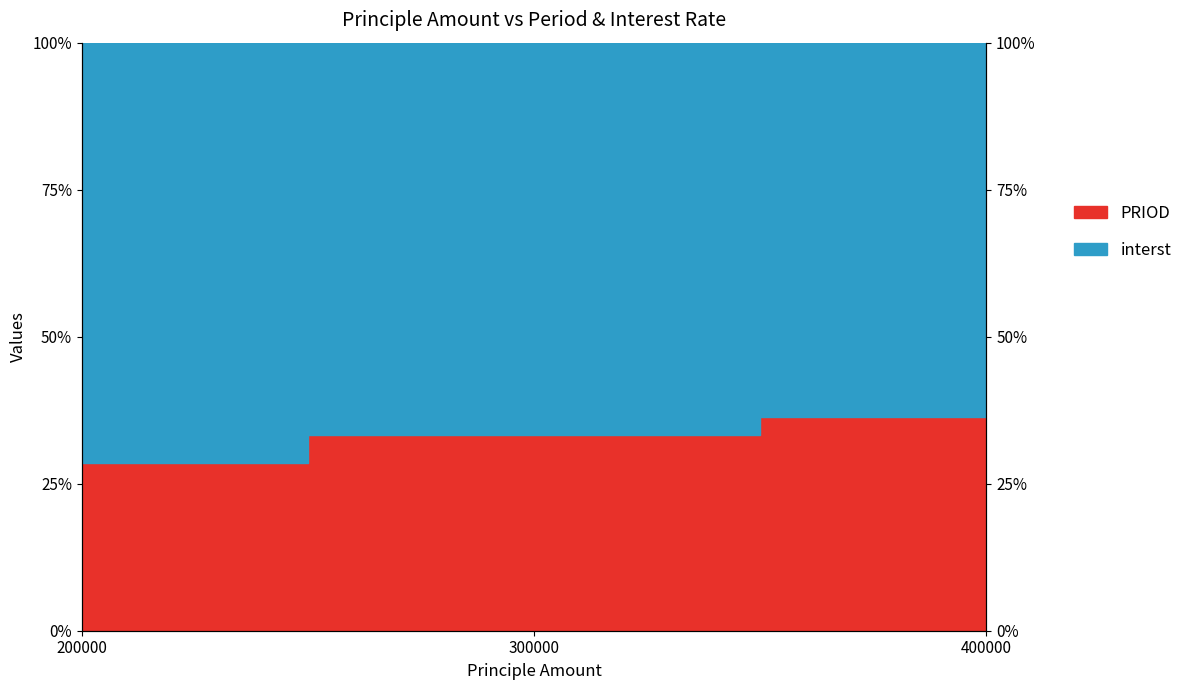

True or false: the data shows 0.3 at 200000.

True